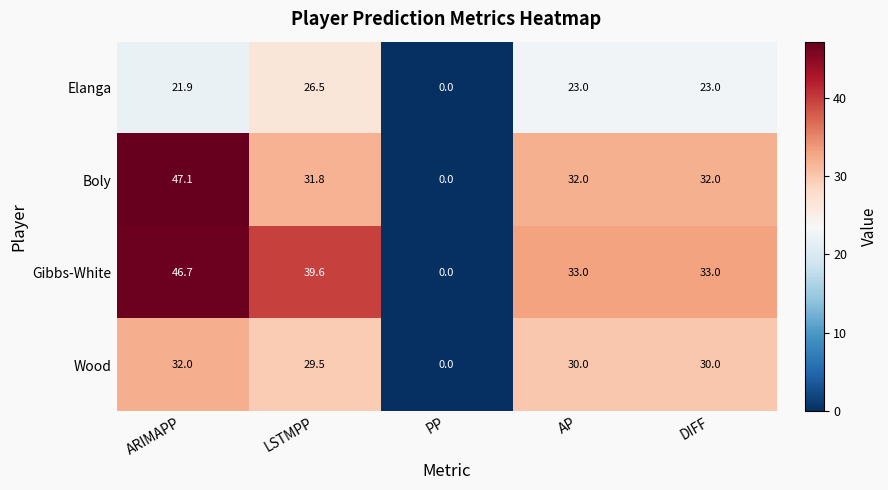

What is the total value across all series at DIFF?

118.0